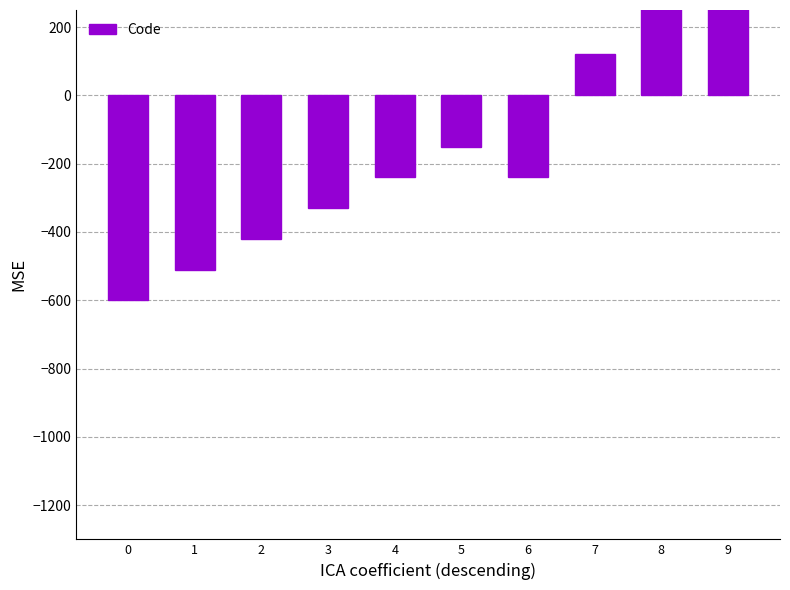

Is it true that the value at 0 is -600?

True